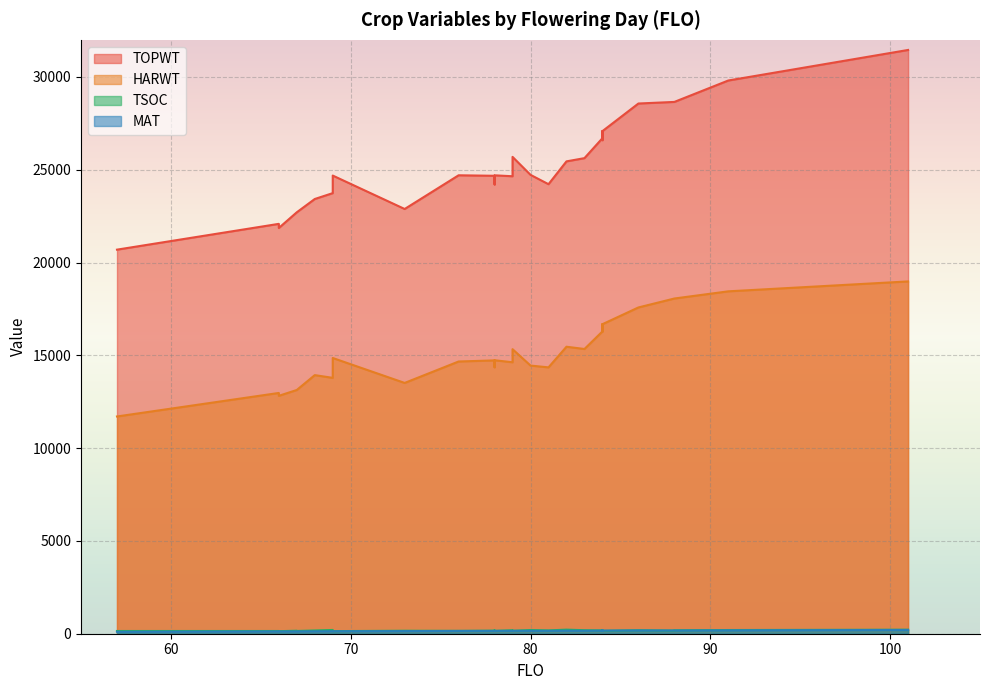

What is the difference between the highest and lowest values at 101?

31252